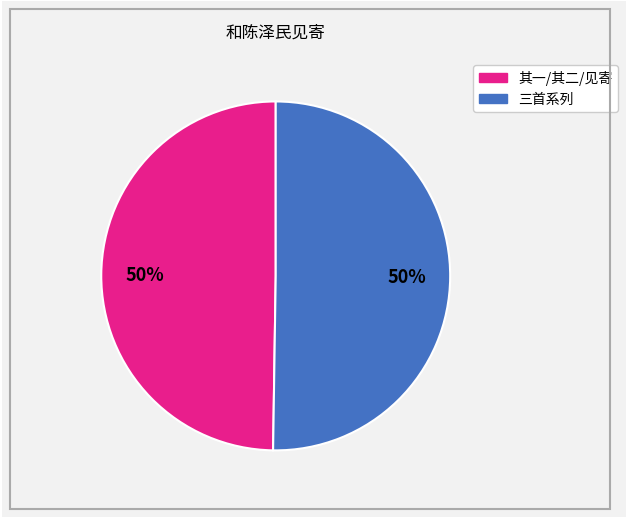

To the nearest percent, what is the average slice percentage?

50%